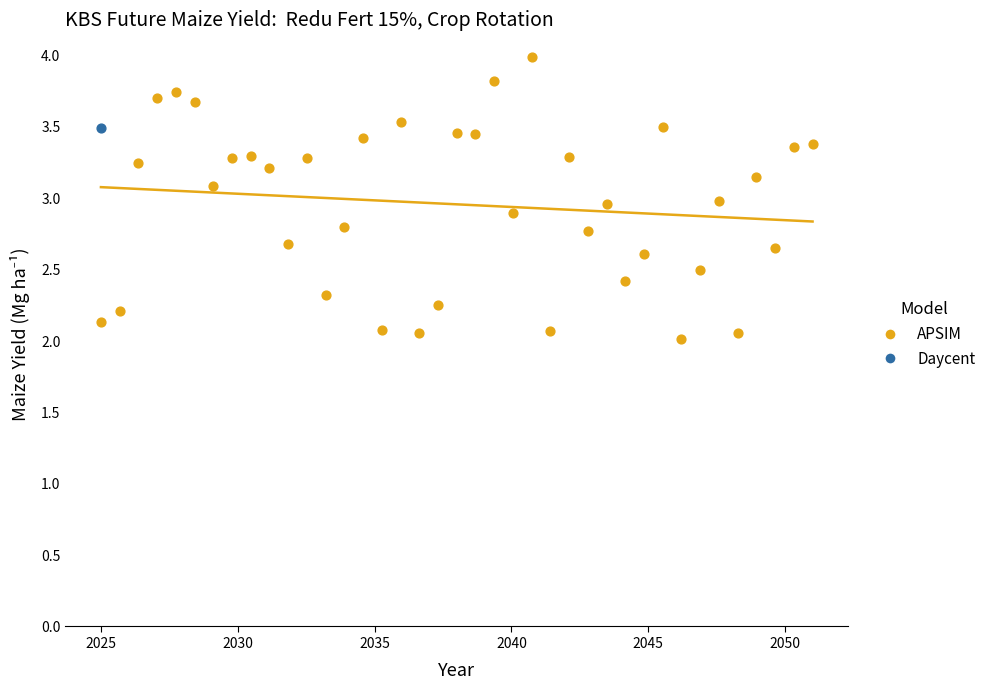

What are all the series names shown in the legend?

APSIM, Daycent